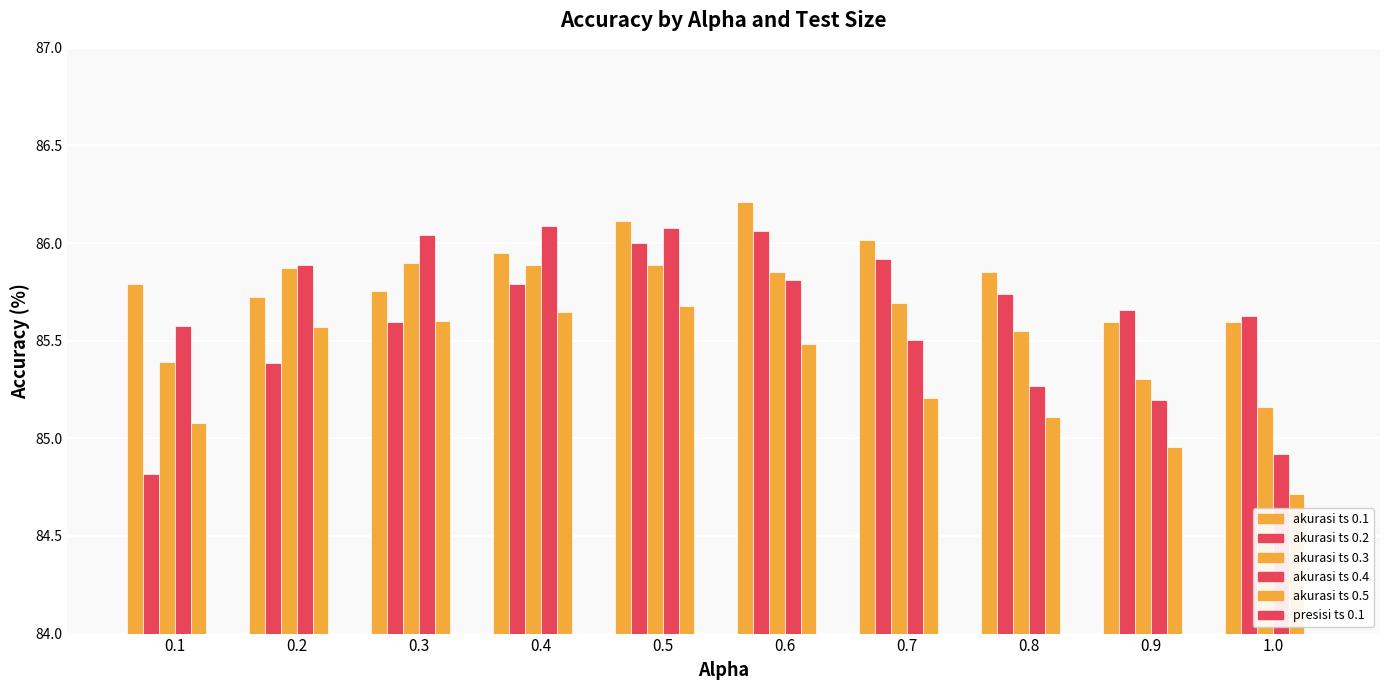

At 0.8, list the series in order from smallest to largest.

presisi ts 0.1, akurasi ts 0.5, akurasi ts 0.4, akurasi ts 0.3, akurasi ts 0.2, akurasi ts 0.1